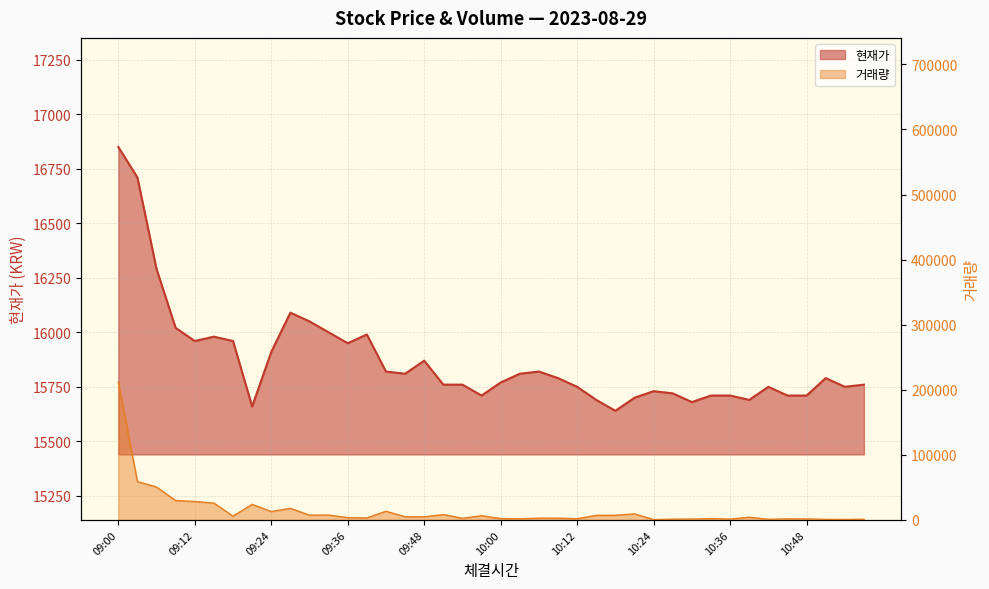

What is the total value across all series at 09:57?

22037